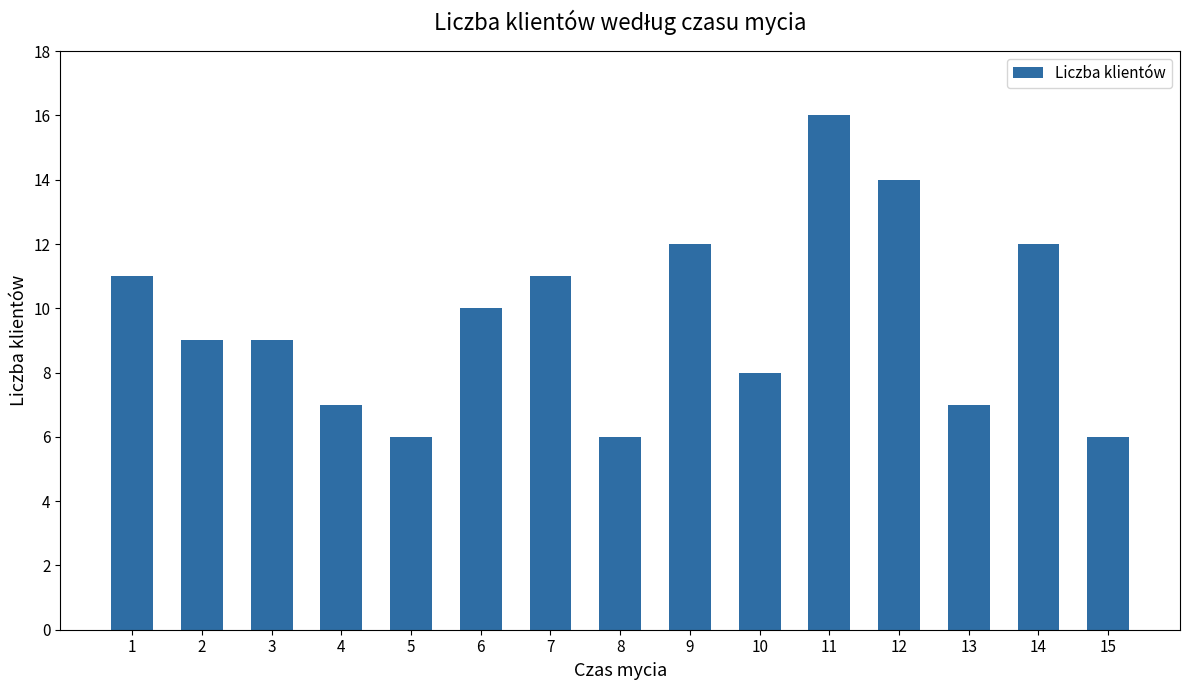

How many values are between 7 and 12?

10